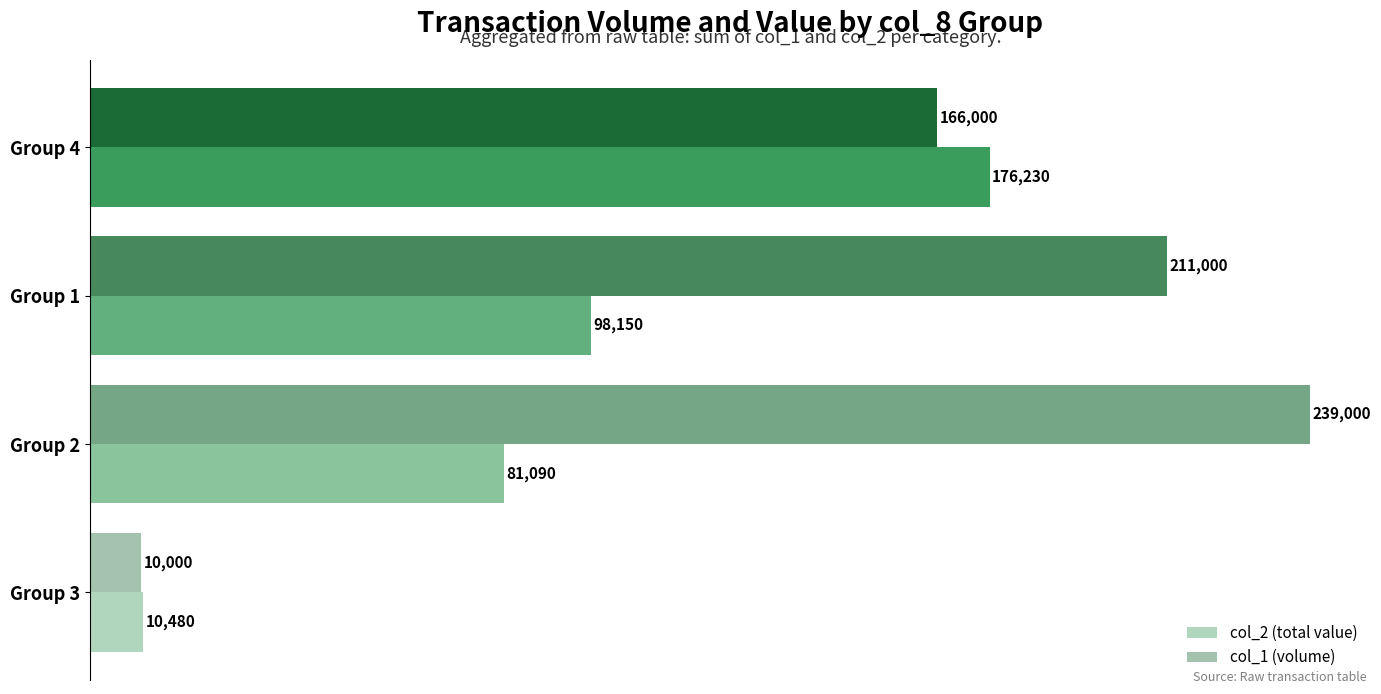

Which series changed the most between Group 3 and Group 1?

col_1 (volume)